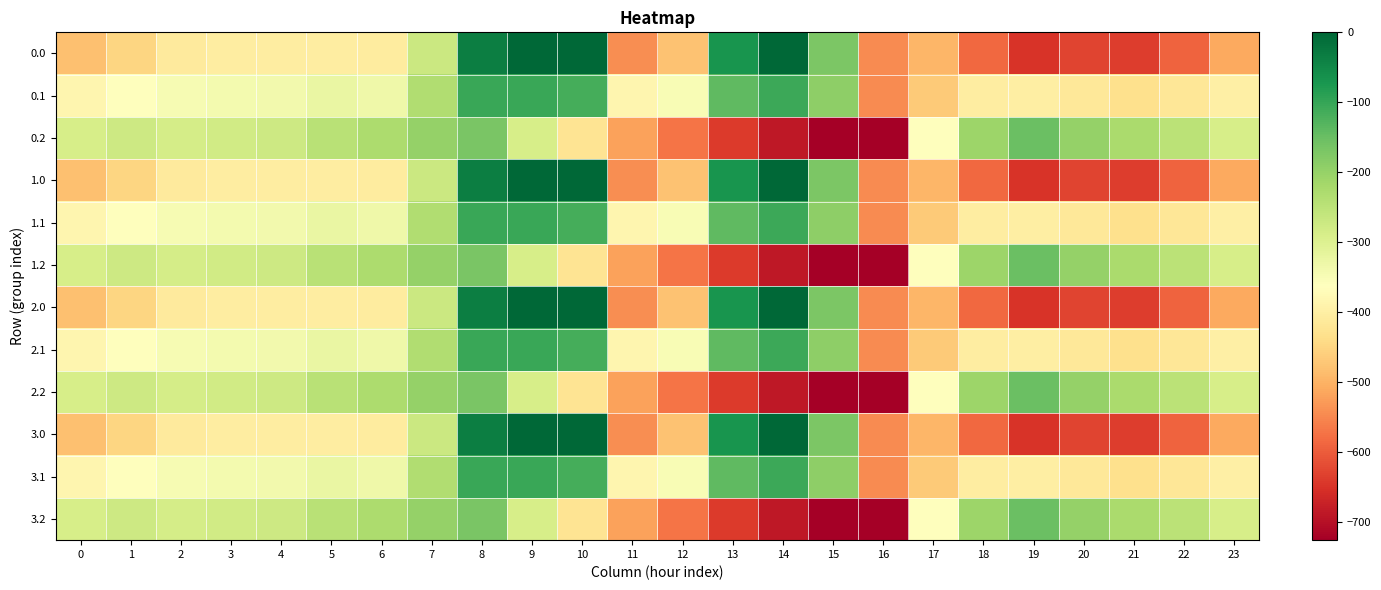

Which category has the highest value across all series?

9